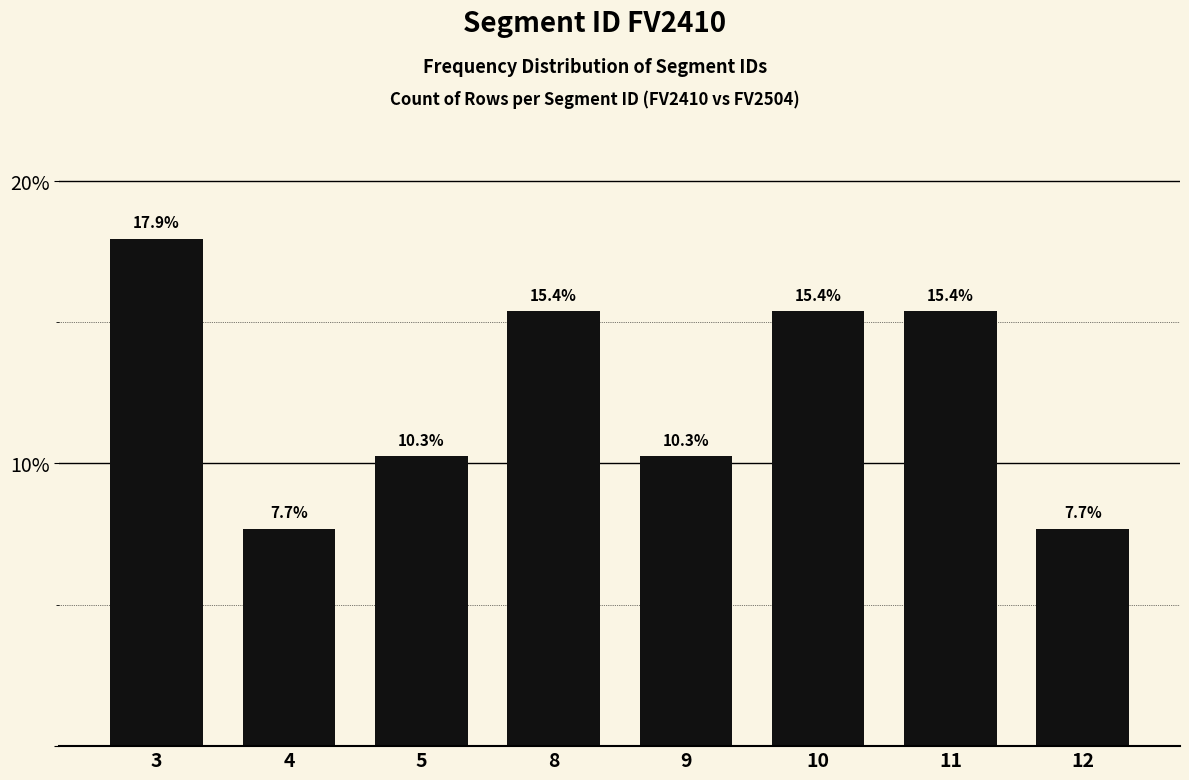

Reading right to left, list all the values displayed in this chart.

12=7.7	11=15.4	10=15.4	9=10.3	8=15.4	5=10.3	4=7.7	3=17.9